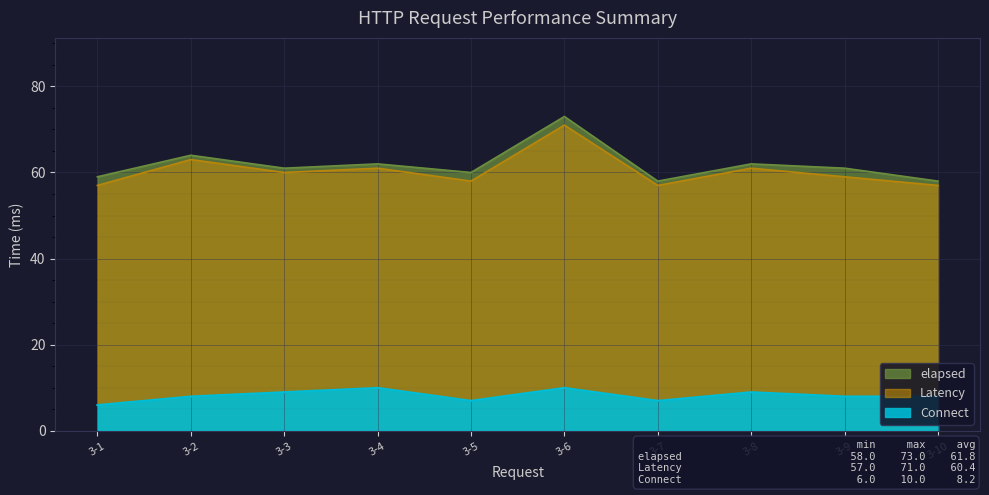

How many values in the elapsed series exceed 61?

4